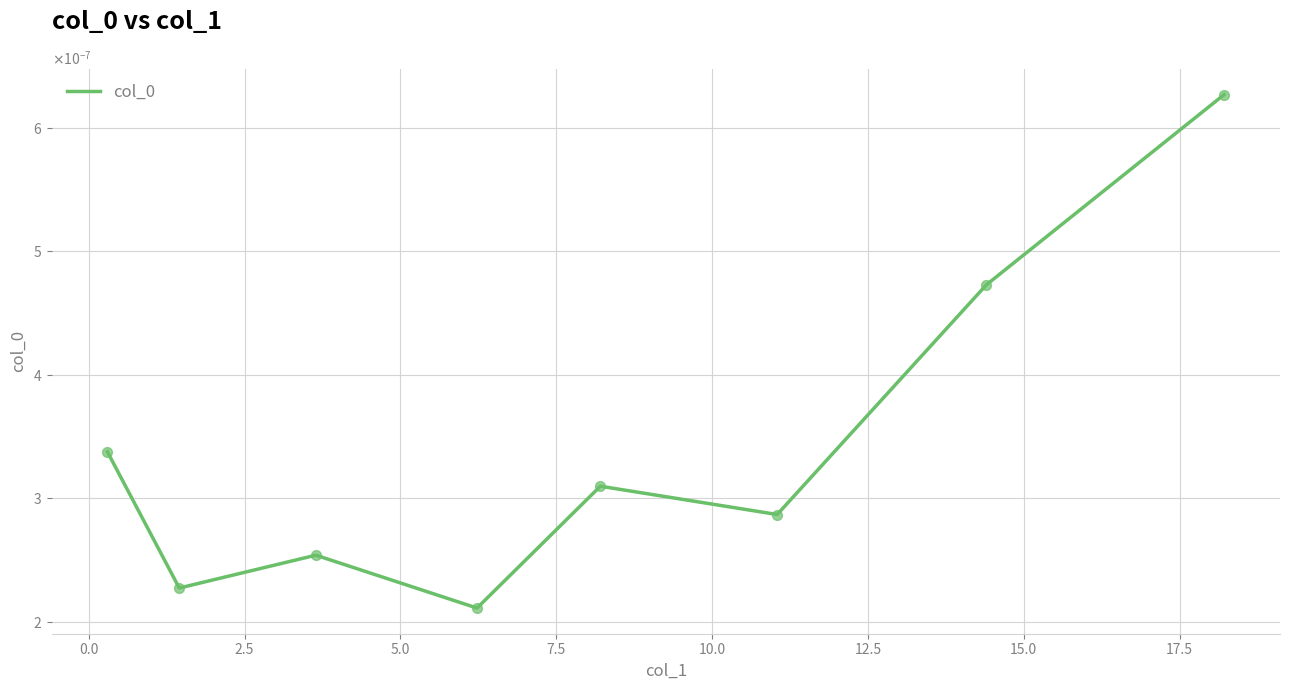

Does the chart have visible grid lines?

Yes